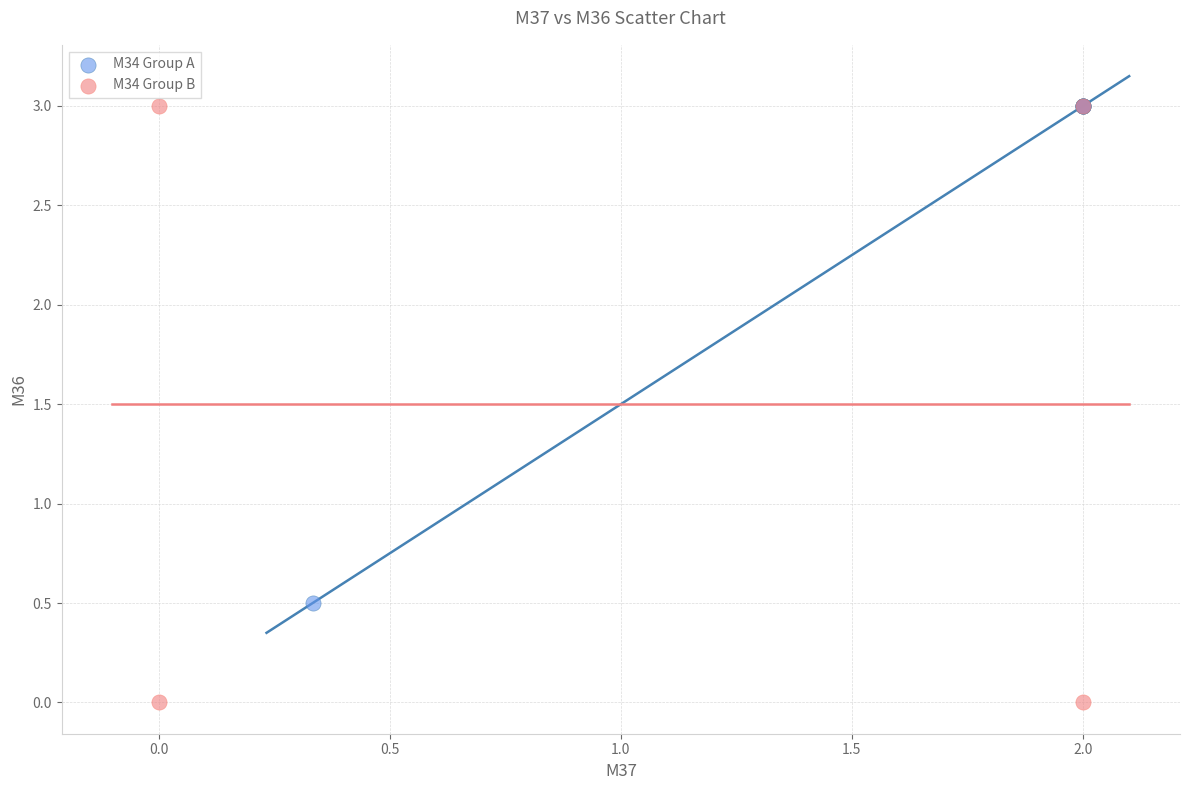

Which series has the largest Y range (max minus min)?

M34 Group B